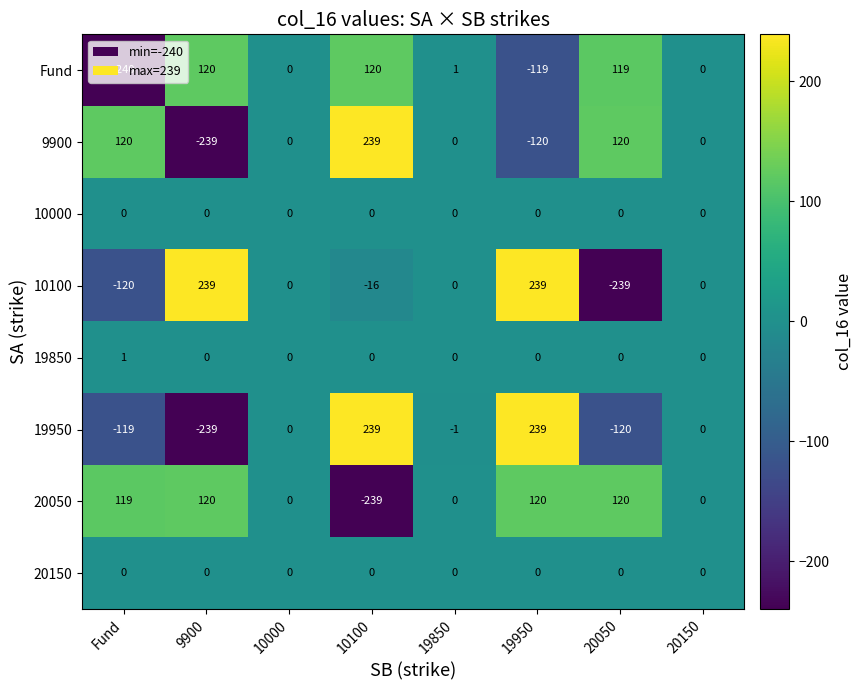

How many values in the 19850 series exceed 0?

1